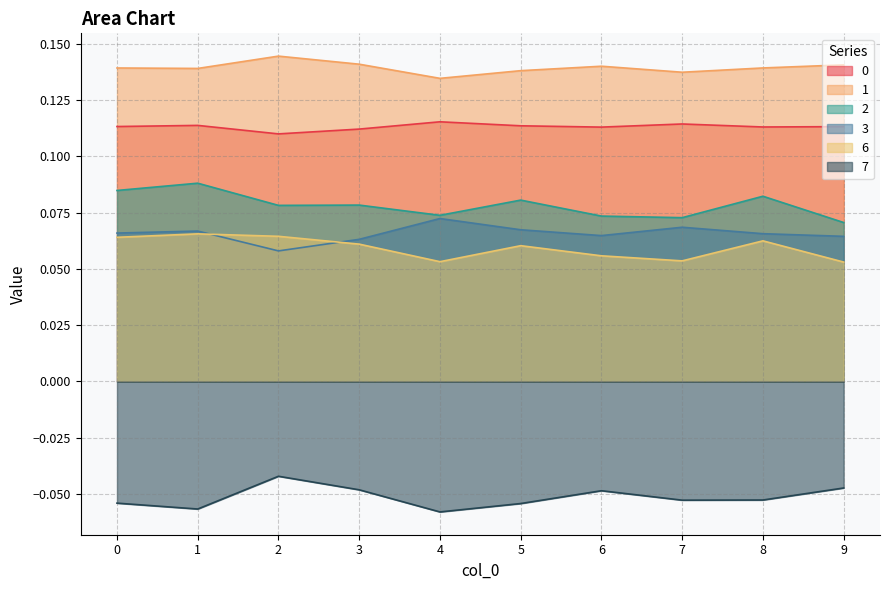

What is the greatest value displayed?

0.1